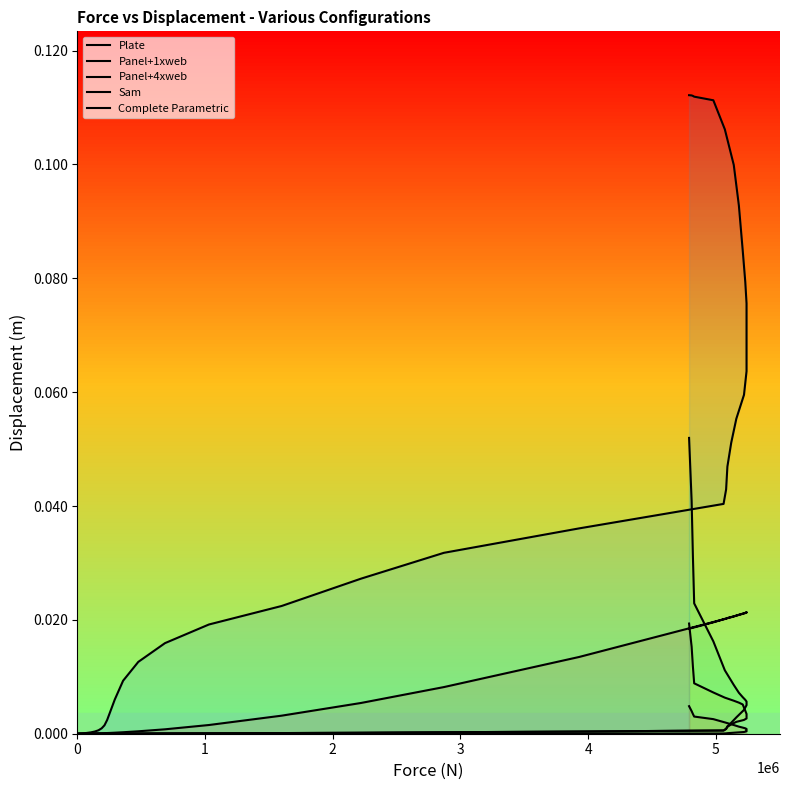

Which series has the largest total across all categories?

Complete Parametric